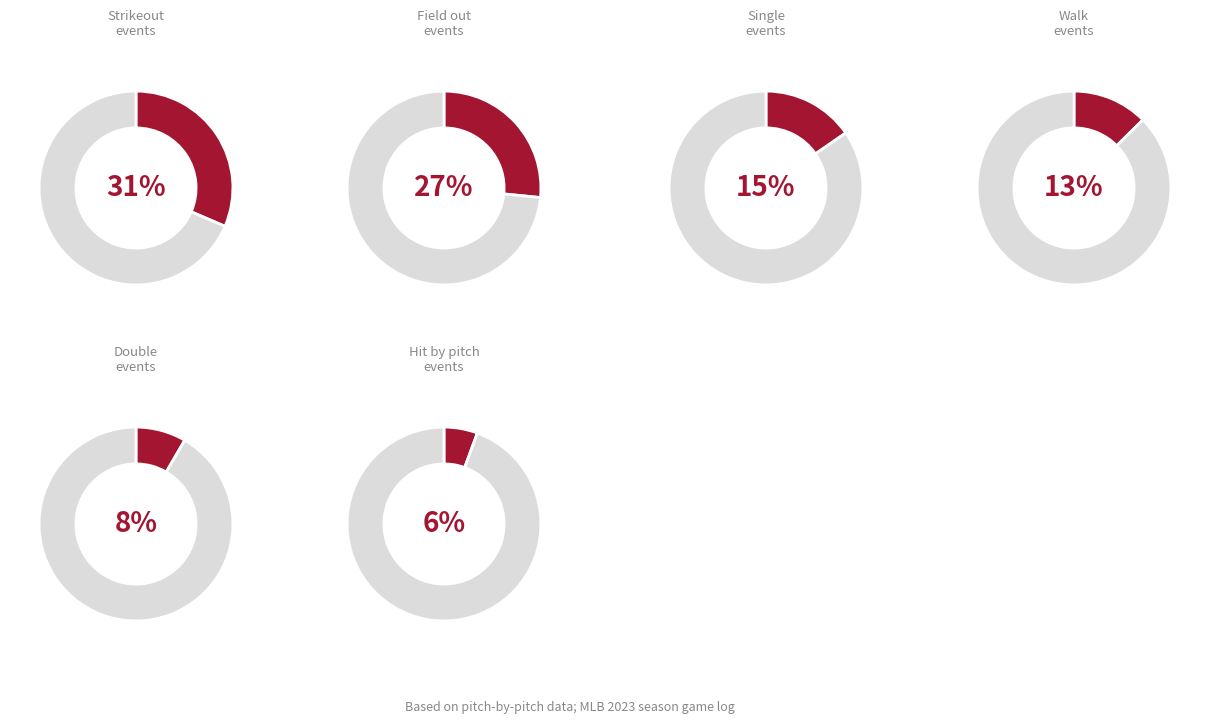

Is it true that single is 28% of the pie?

False